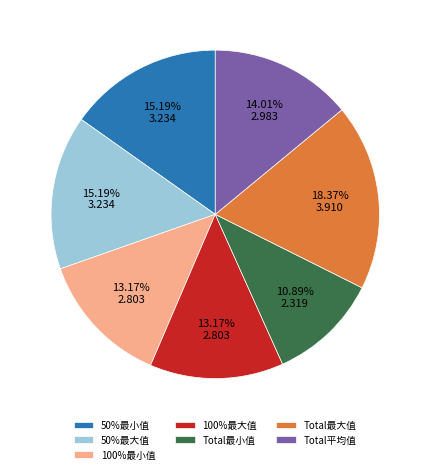

Count the number of slices in the pie.

7